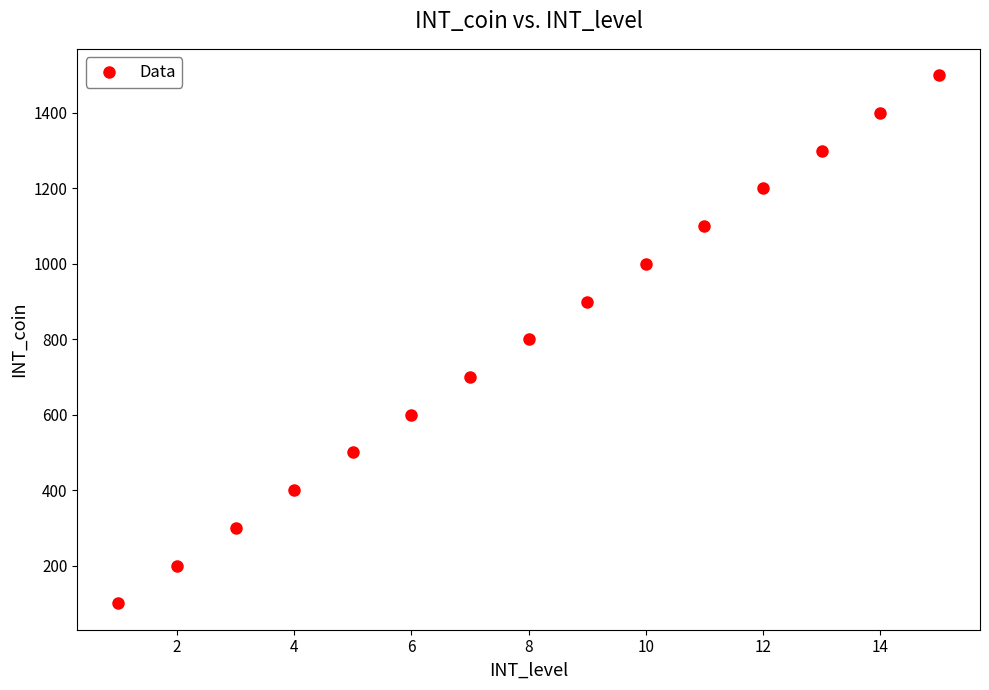

What is the range of X values (max minus min)?

14